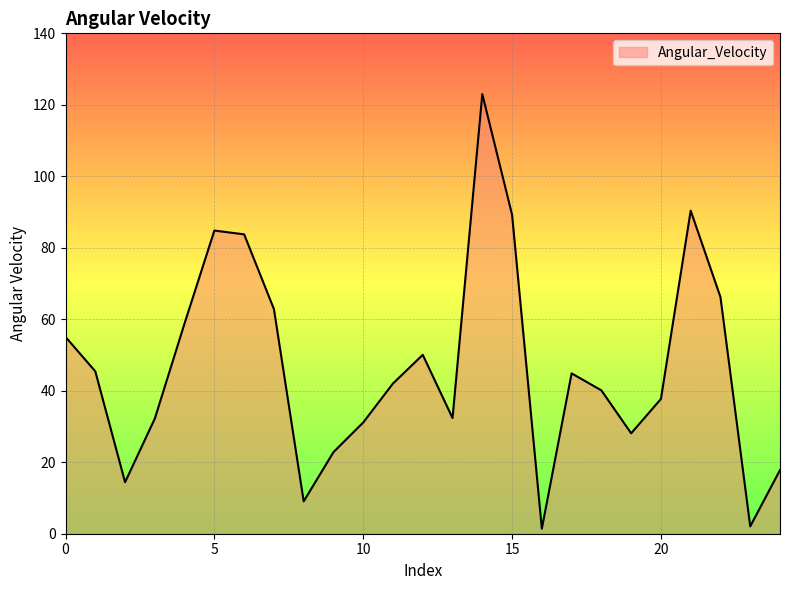

What is the greatest value displayed?

123.0